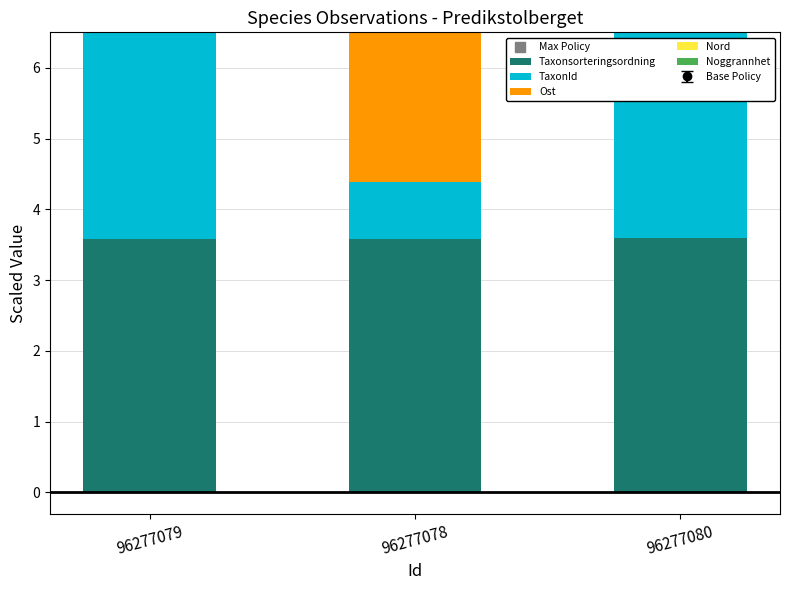

Which series contains the highest Y value?

Max Policy